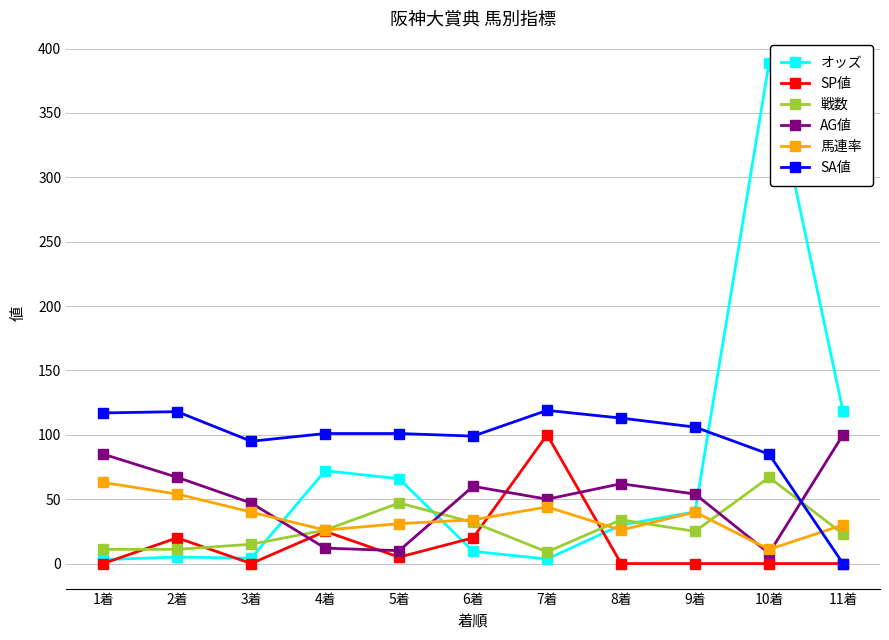

True or false: 馬連率 has a value of 44.0 at 7着.

True